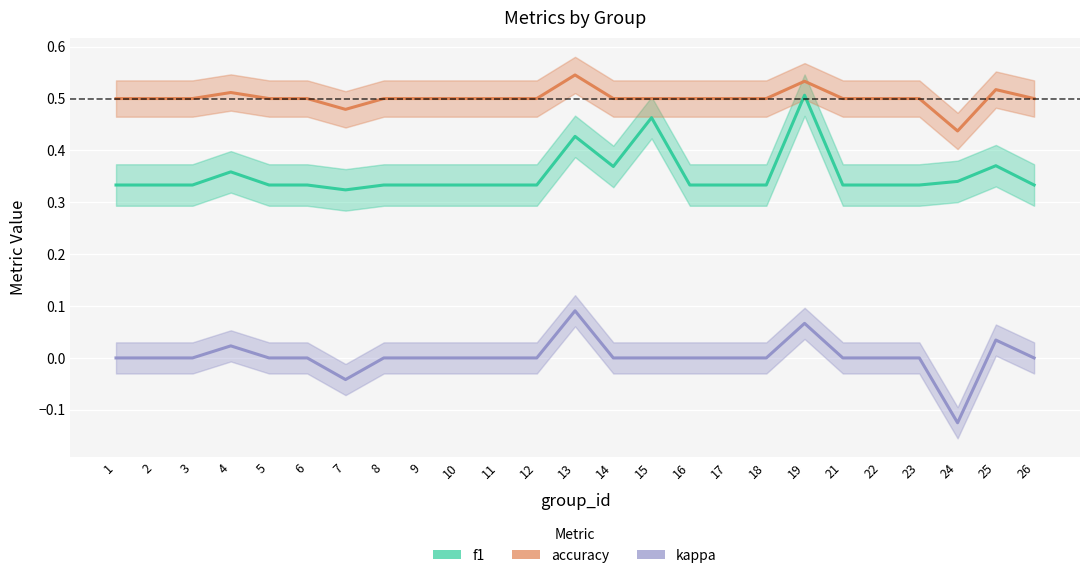

Where is accuracy nearest to the value 0?

24